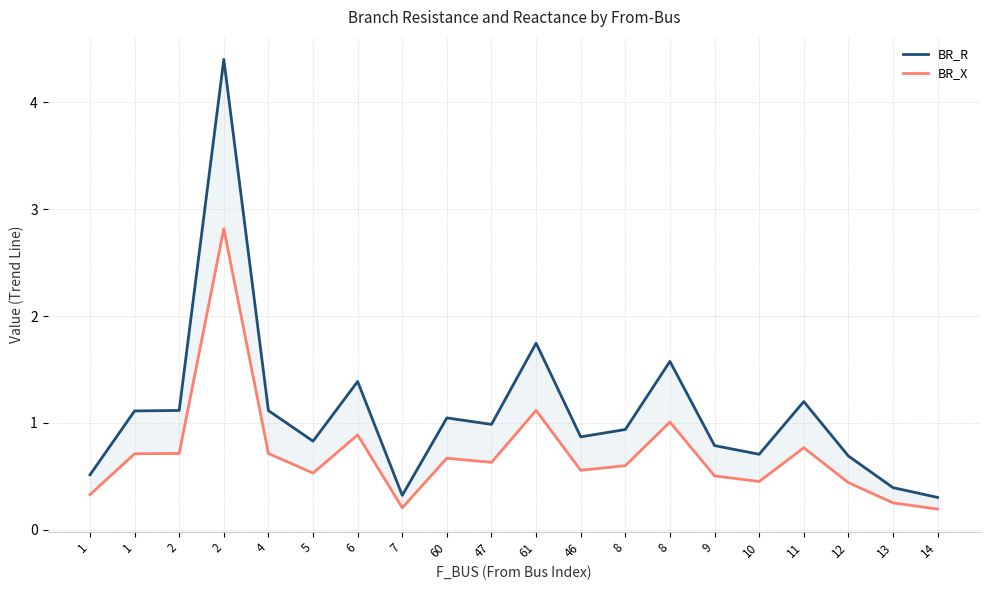

How many categories are shown in the chart?

20